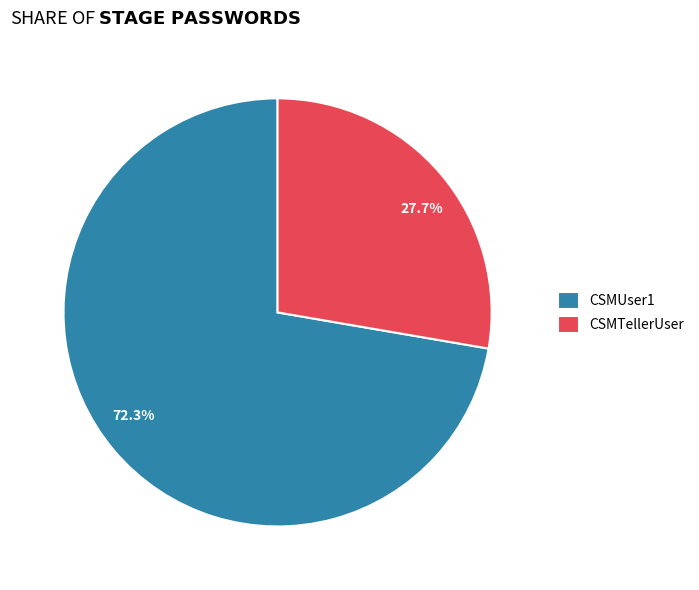

What is the total percentage of CSMUser1 and CSMTellerUser?

100.0%